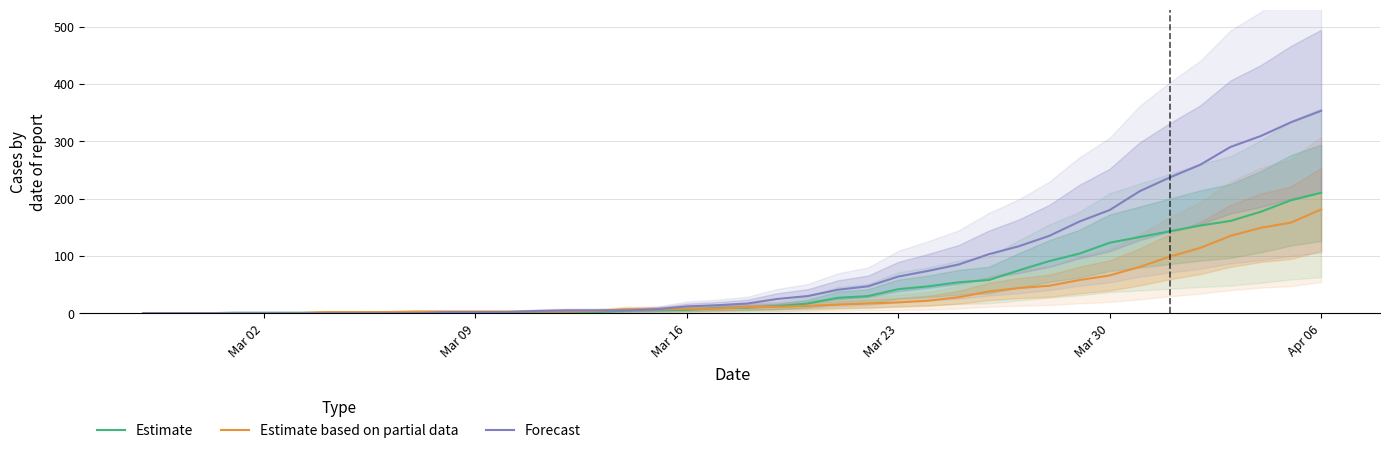

Count the number of categories in the chart.

40